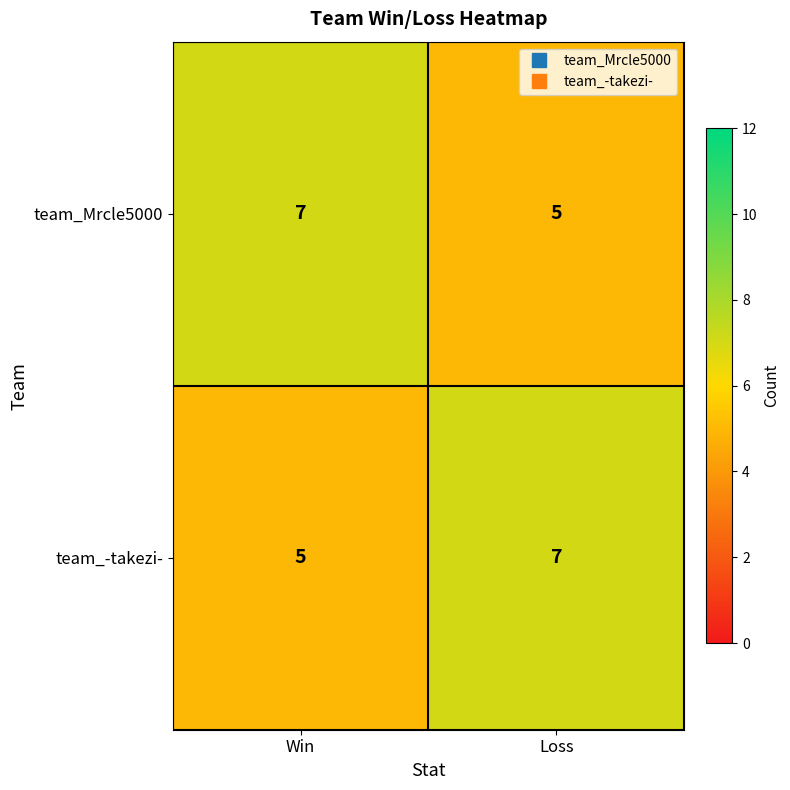

Which category has the highest value in the team_-takezi- series?

Loss